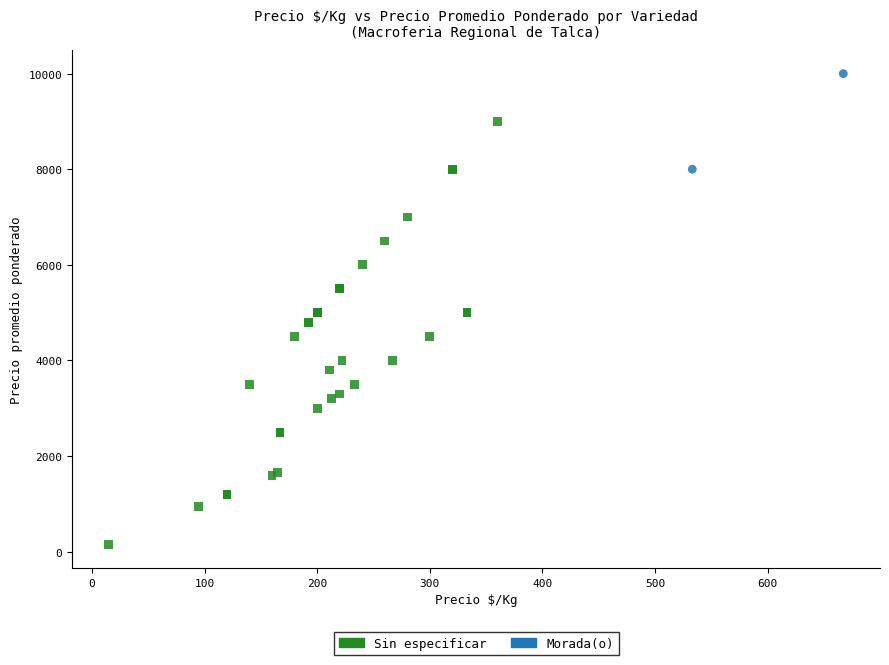

What are all the series names shown in the legend?

Sin especificar, Morada(o)